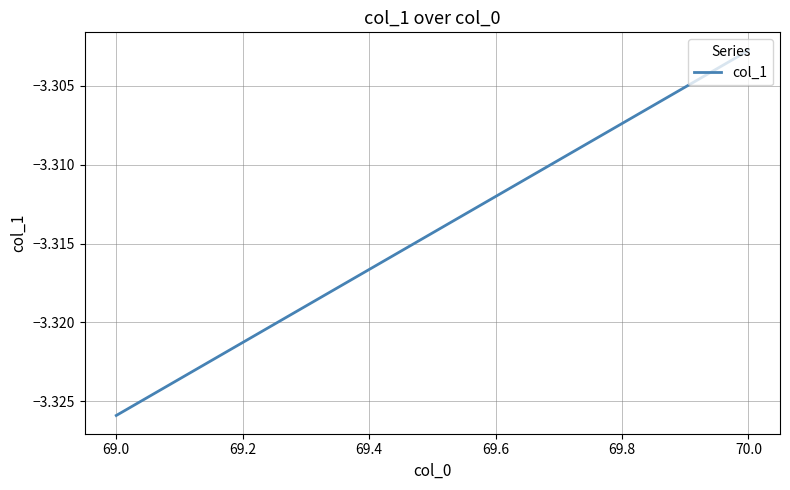

The value at 70.0 is -1.4. True or false?

False